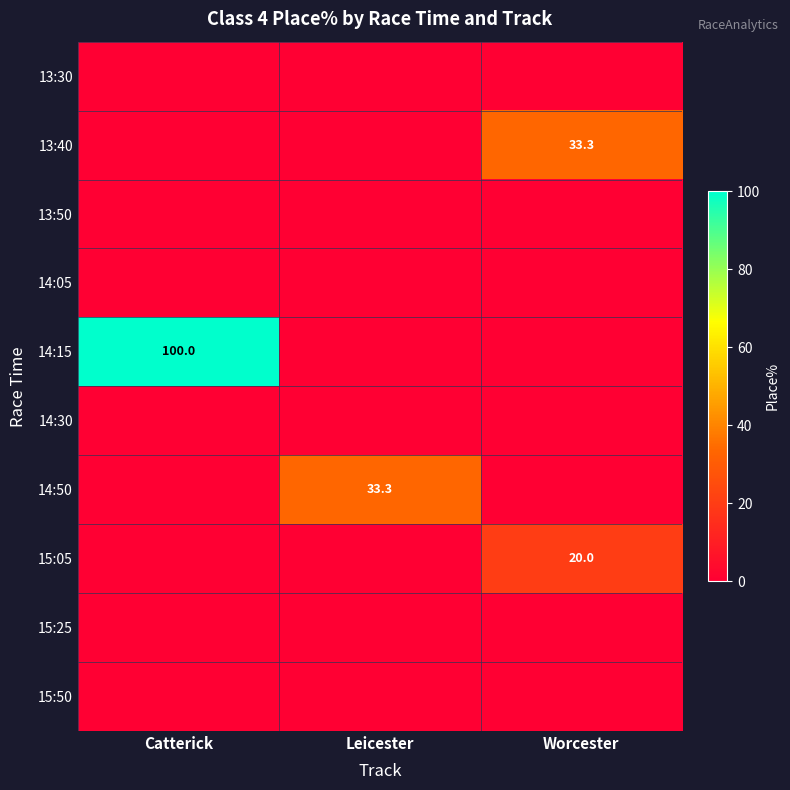

The value of 14:50 at Leicester is 54.9. True or false?

False